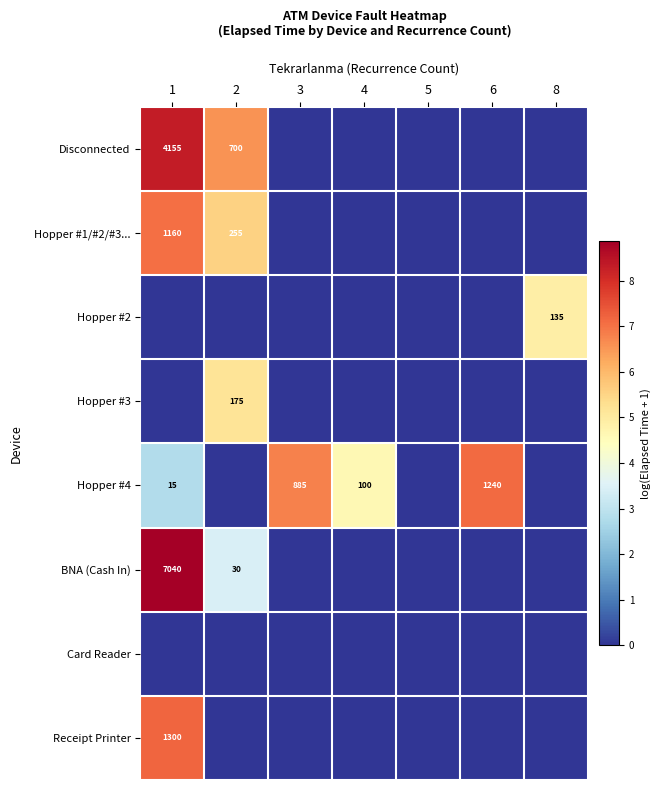

What is the spread (max minus min) of values at 8?

4.9